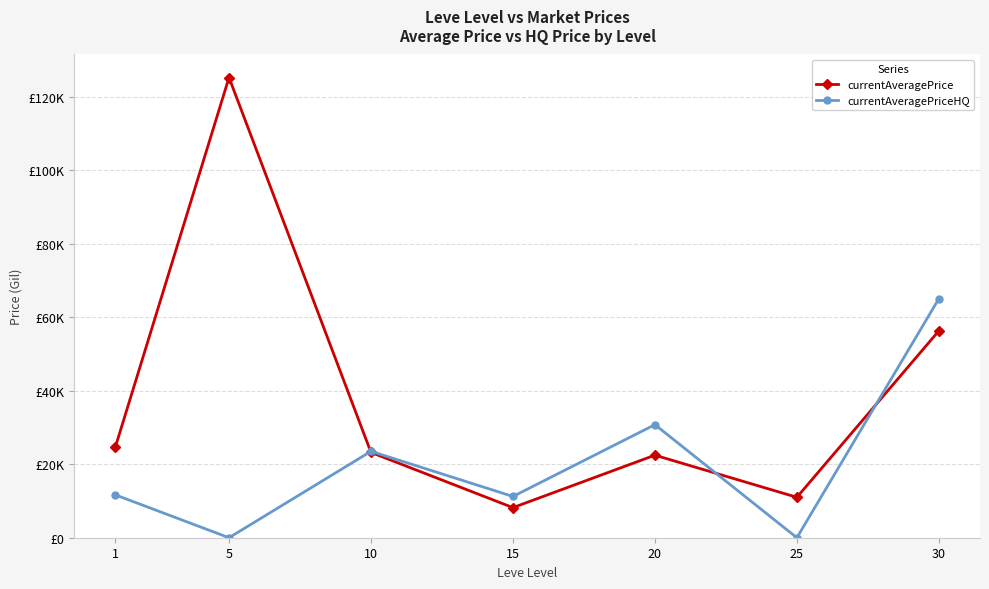

True or false: currentAveragePriceHQ and currentAveragePrice cross at least once.

True